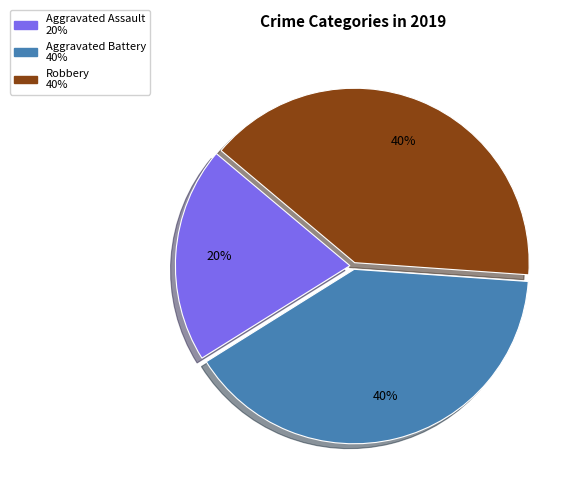

Is Robbery the majority of the pie?

No